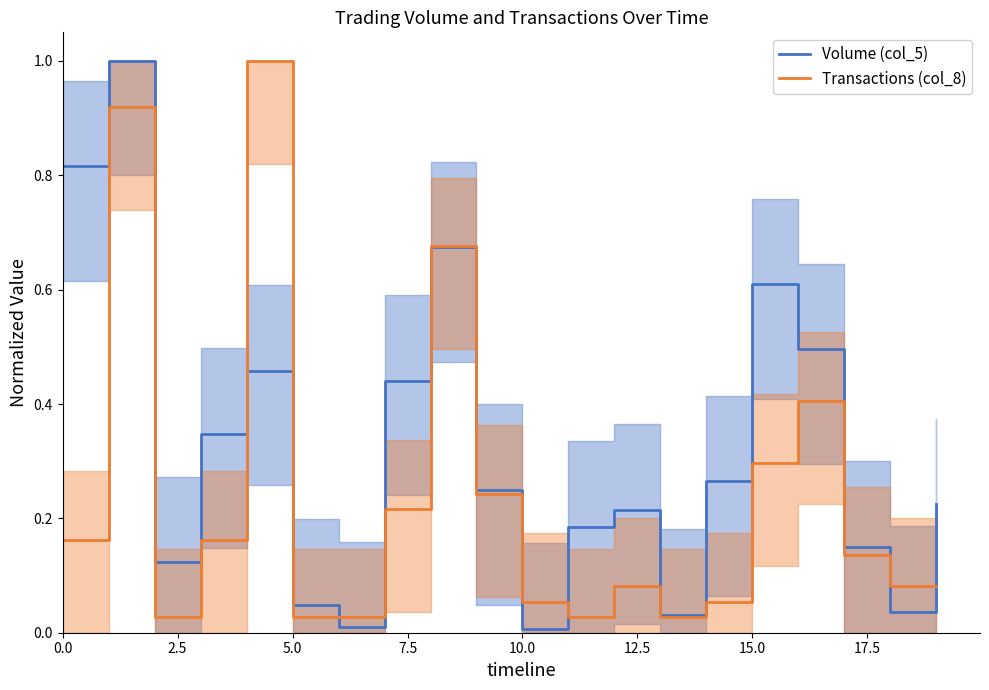

How many lines are shown in the chart?

2